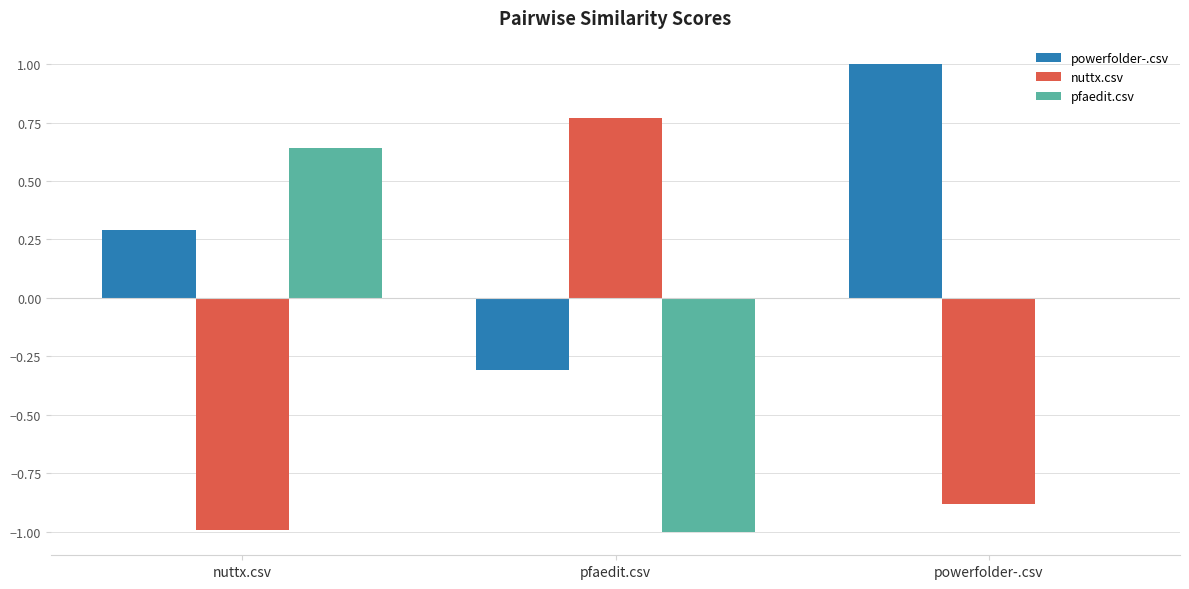

What is the highest value of the powerfolder-.csv series?

1.0